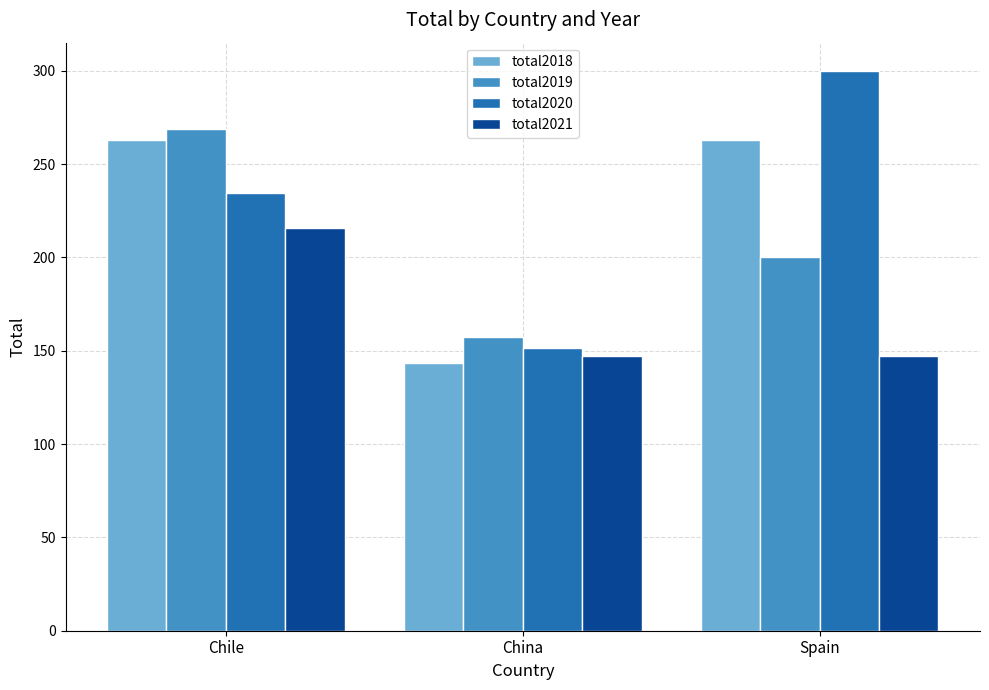

List the series in order of their peak value, highest first.

total2020, total2019, total2018, total2021